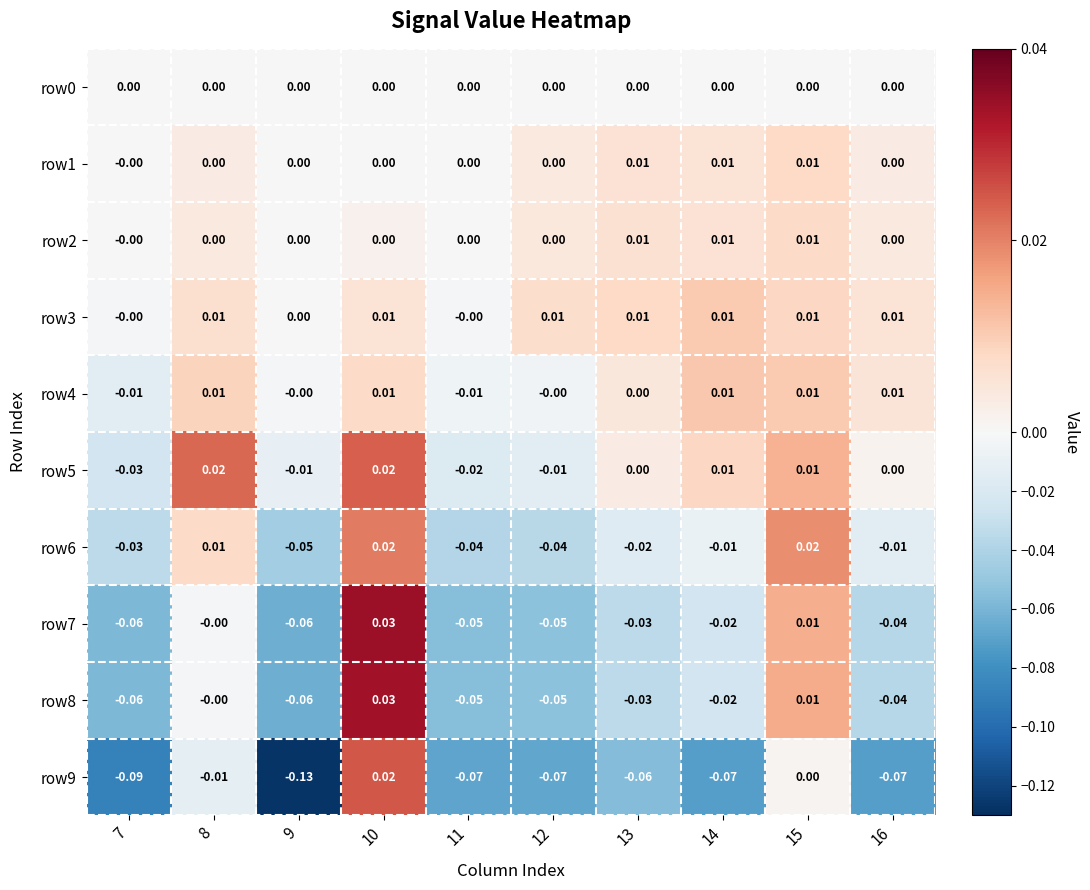

How many categories are shown in the chart?

10